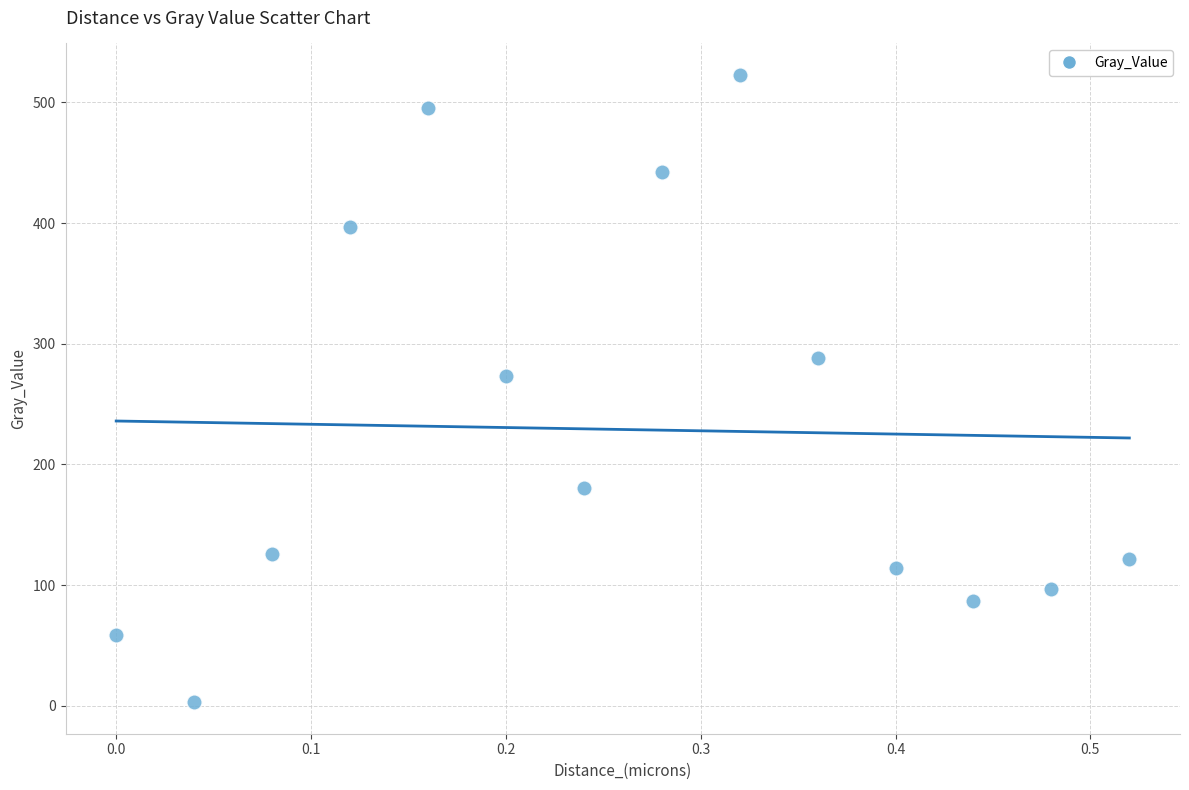

What Y value in the scatter plot is closest to 262?

273.2